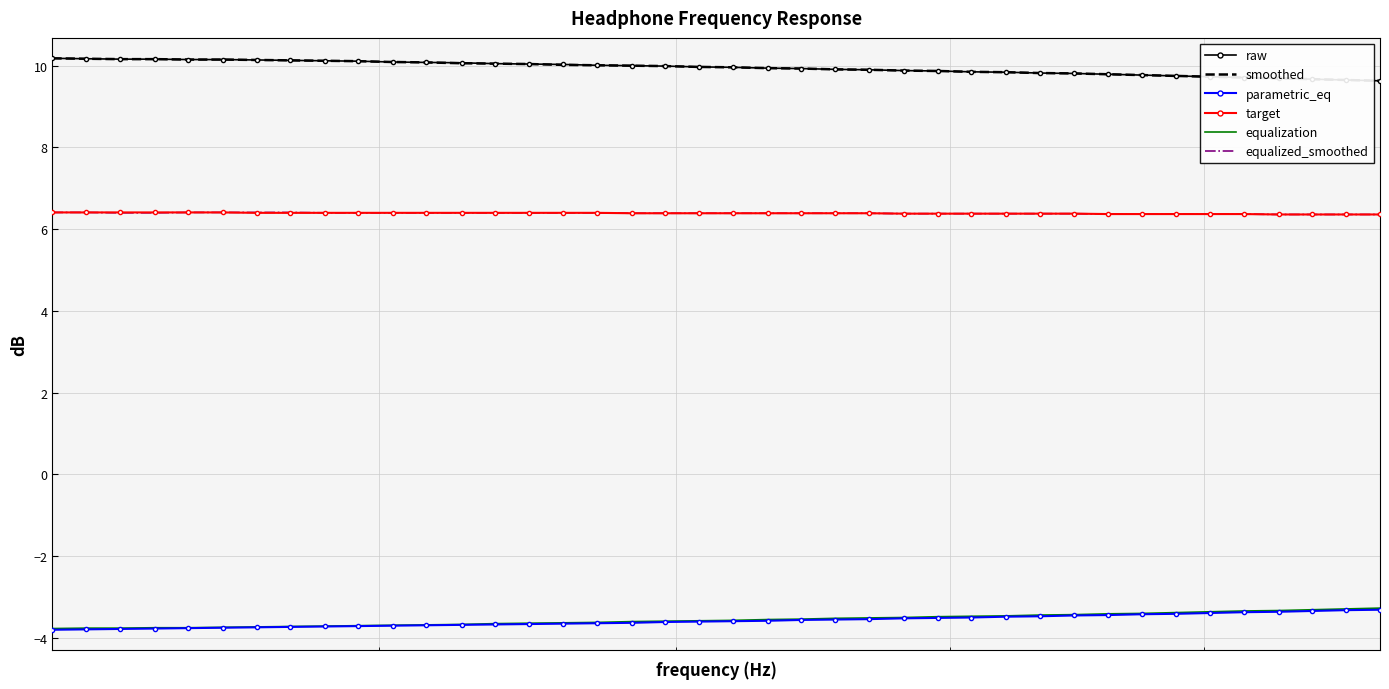

True or false: raw and target intersect in this chart.

False